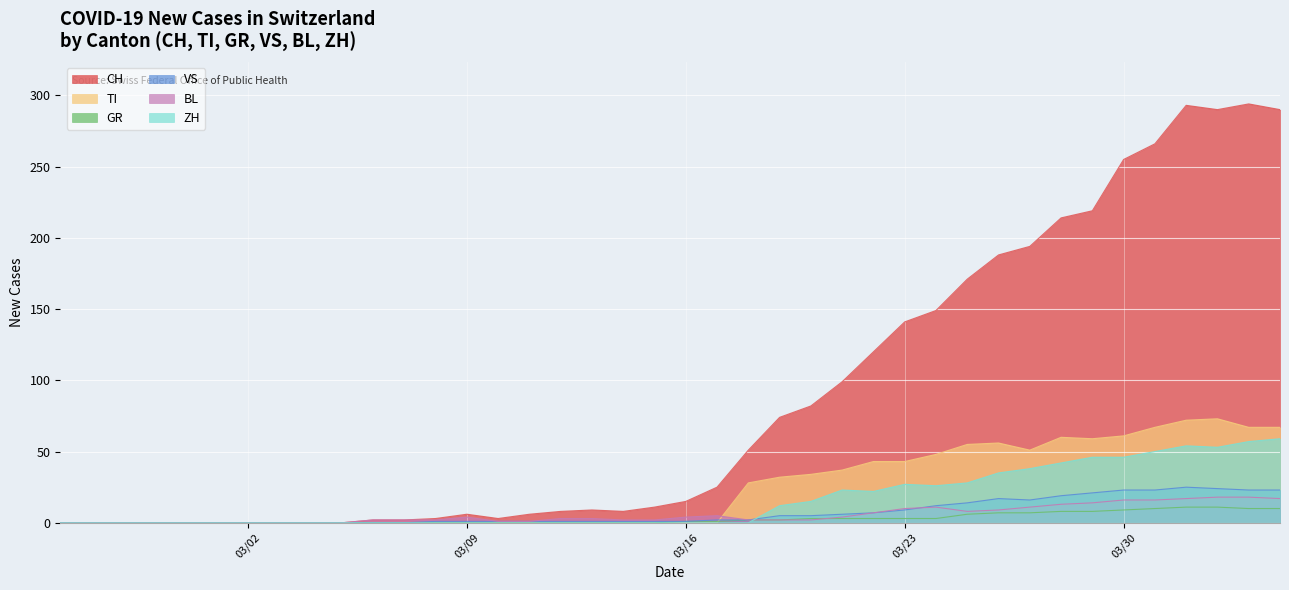

Which series has the largest total across all categories?

CH